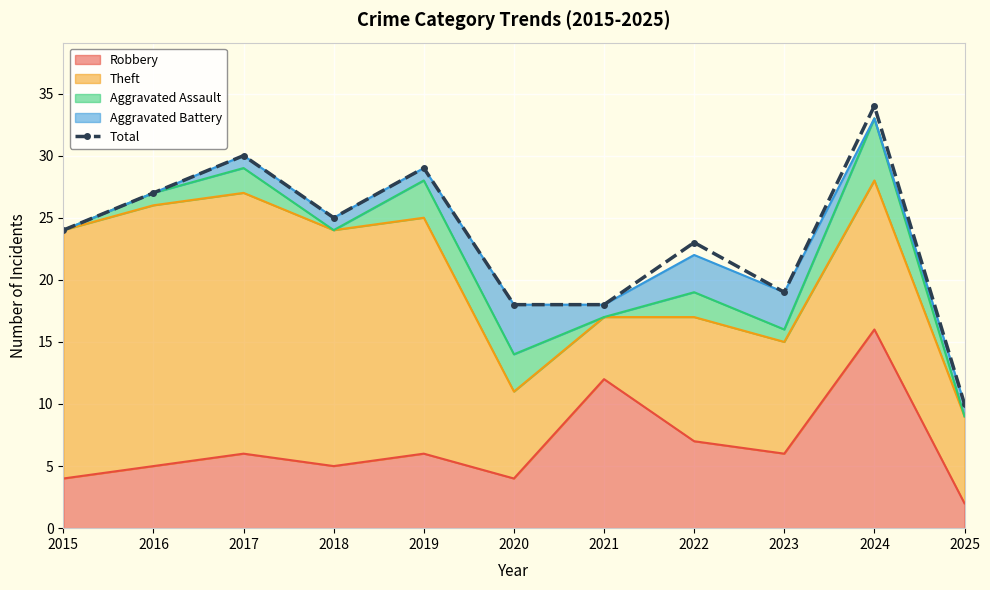

The chart shows a value of 47 at 2019. True or false?

False